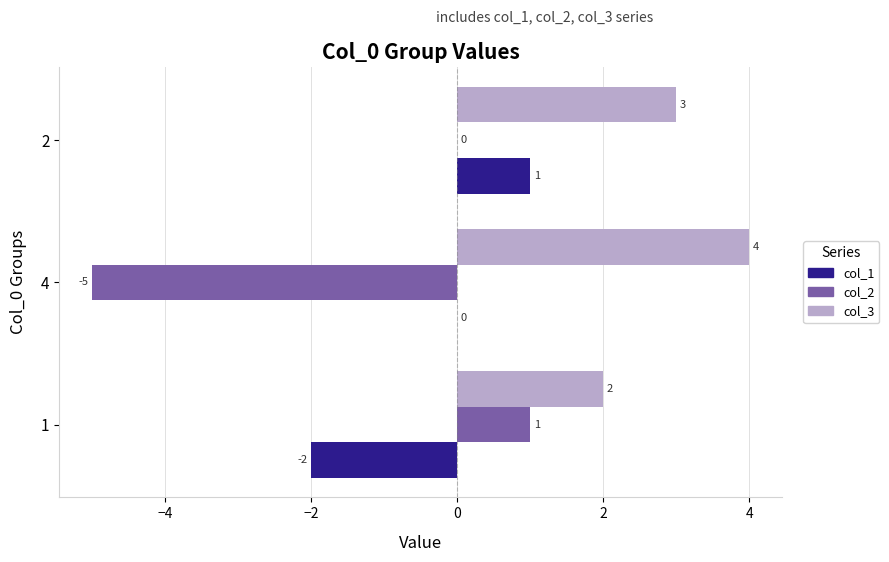

Is it true that col_3 equals 2 at 4?

False